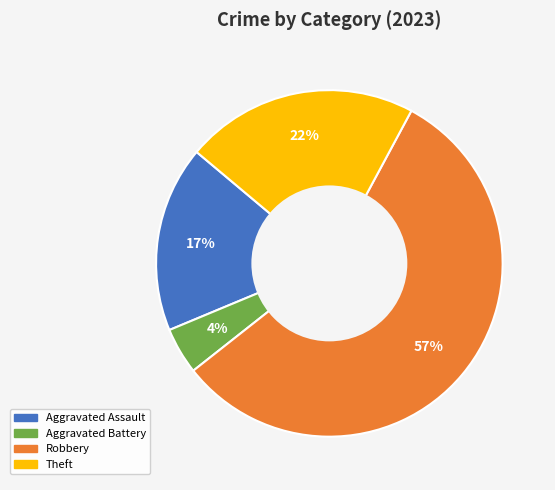

Does any single category account for the majority?

Yes